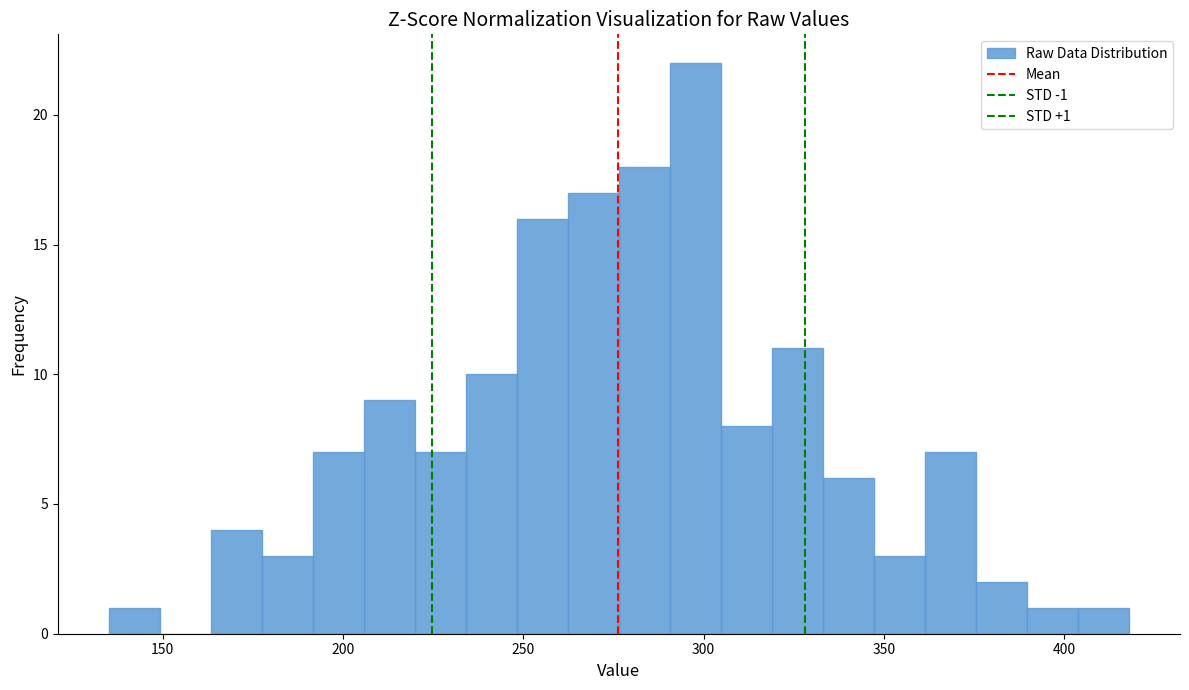

Read against the x-axis, roughly where is the centre of the tallest bar?

300